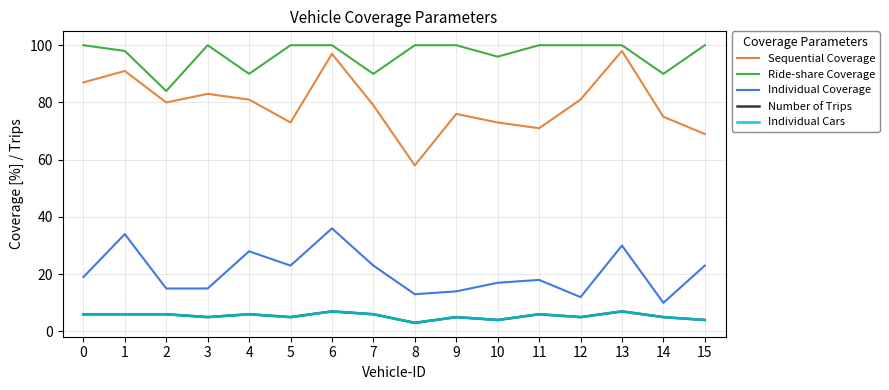

What is the sum of the Ride-share Coverage values at 8 and 13?

200